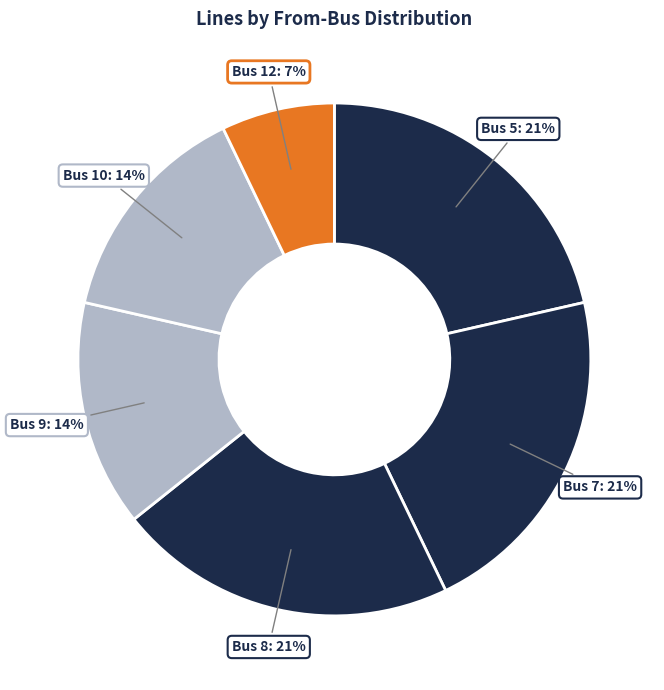

How many segments does this pie chart have?

6